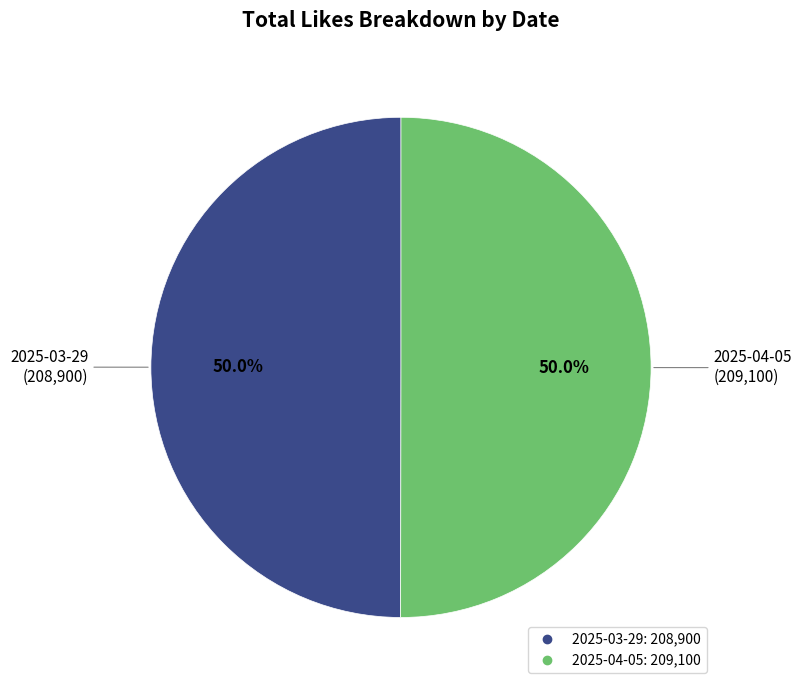

What is the ratio of the value at 2025-03-29 to the value at 2025-04-05?

1.0